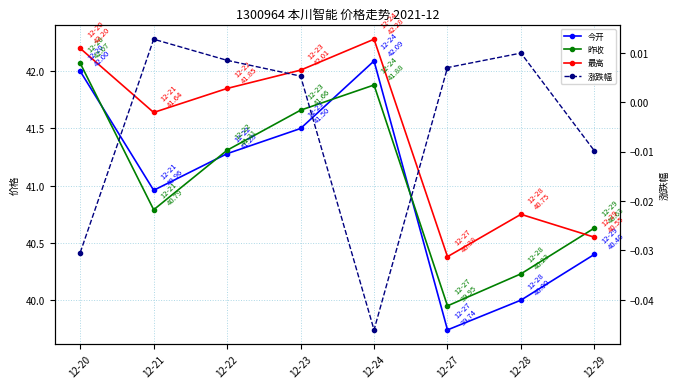

How many data points in 今开 are less than 41?

4